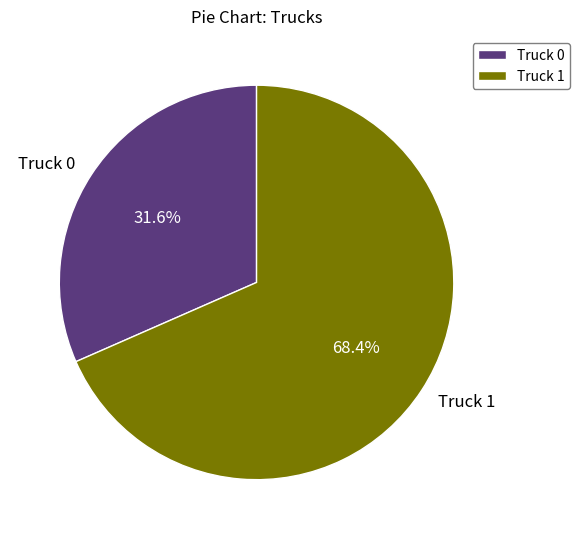

Count the number of slices in the pie.

2